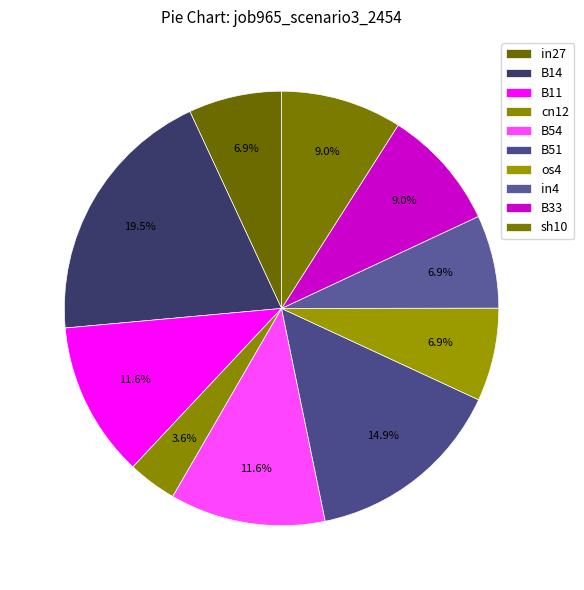

Rank the categories by value from highest to lowest.

B14, B51, B11, B54, B33, sh10, in27, os4, in4, cn12